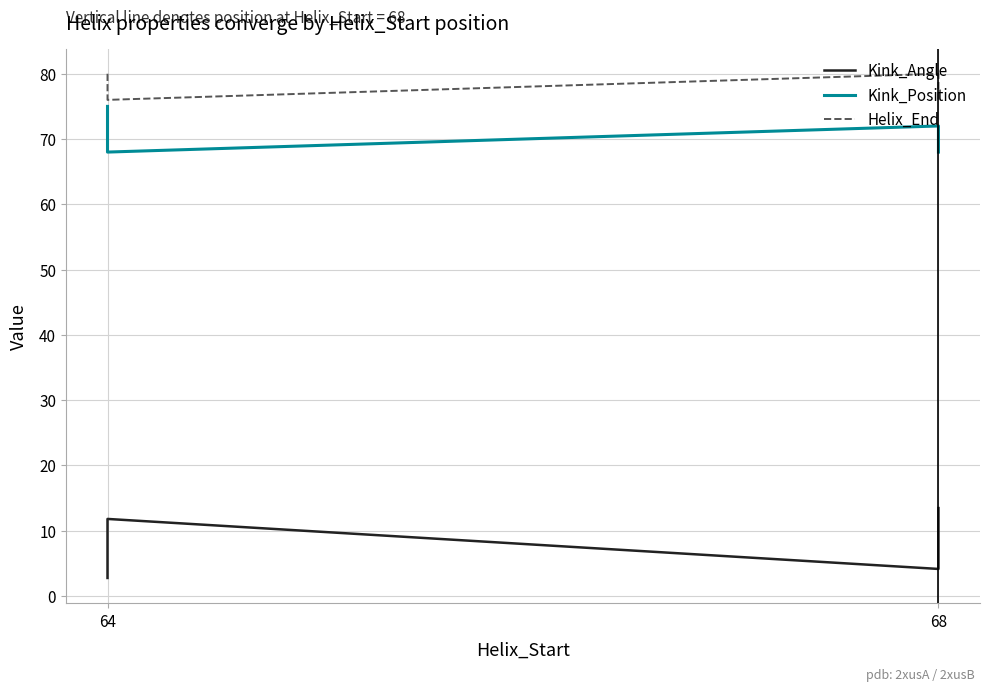

Read the Helix_End value at 64.

80.0